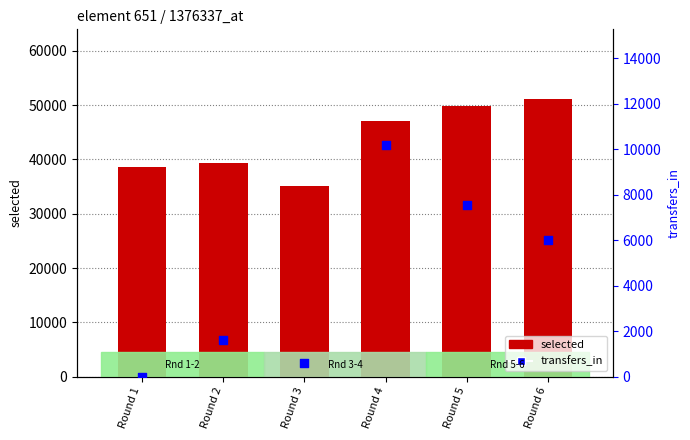

Which series has the largest total across all categories?

selected